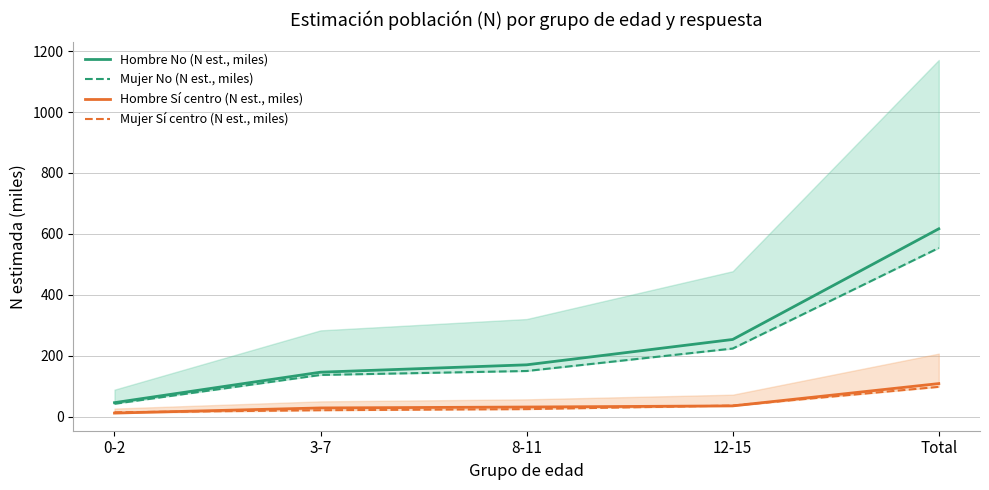

Which category has the highest value in the Mujer Sí centro (N est., miles) series?

Total